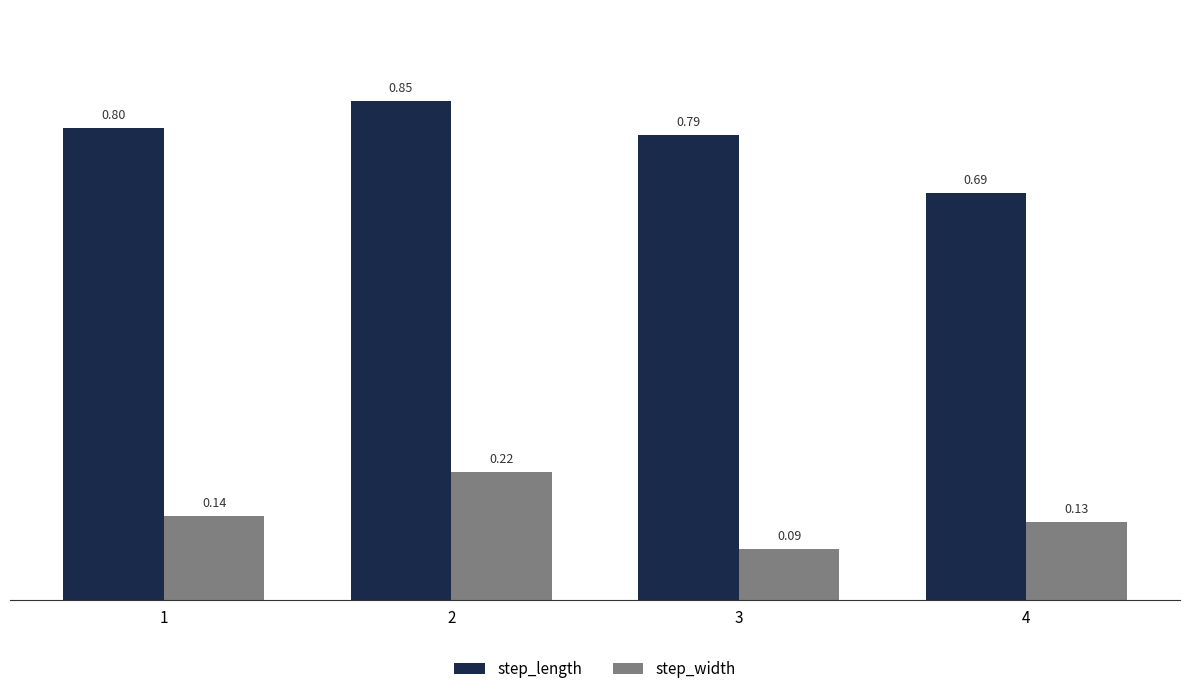

Is the value of step_width at 1 greater than the value of step_length at 3?

No